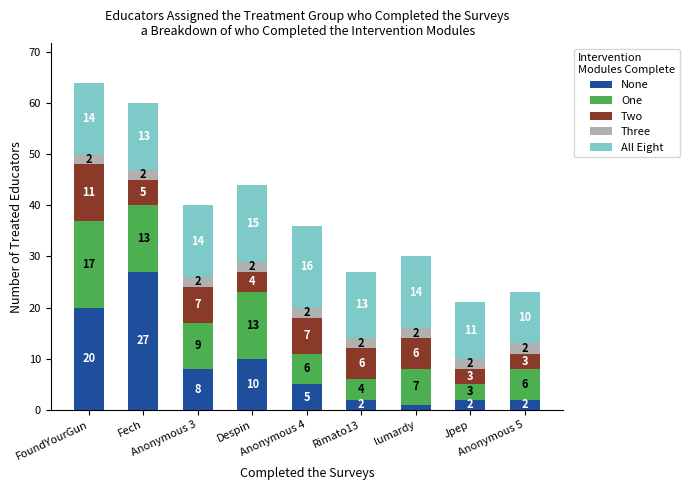

Count the number of categories in the chart.

9